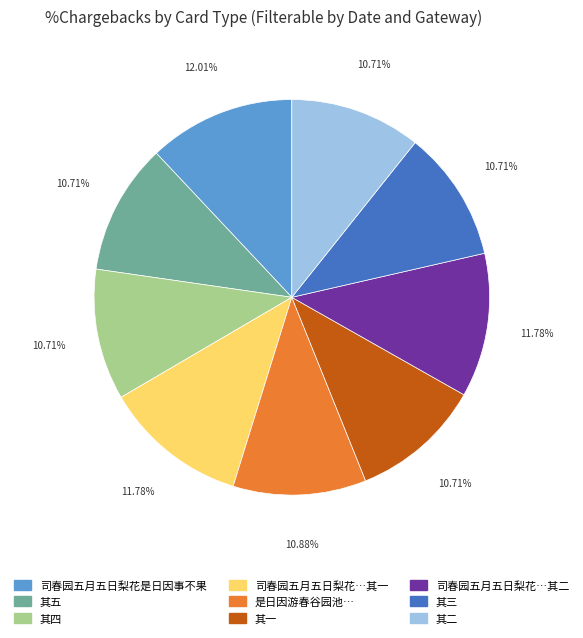

Does any single category account for the majority?

No